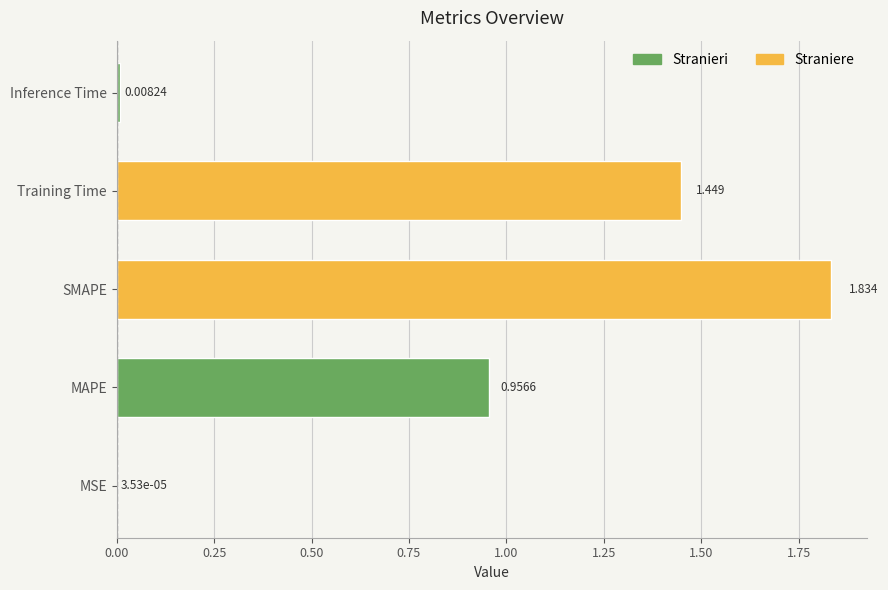

Between MAPE and SMAPE, which is larger?

SMAPE